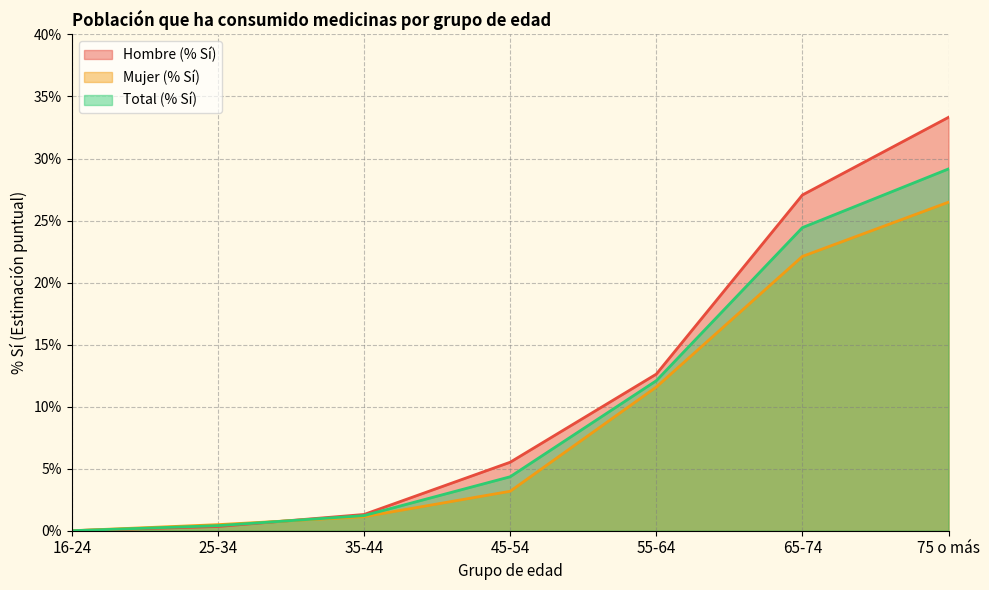

Reading left to right, extract all data points from this chart.

Hombre (% Sí): 16-24=0.0	25-34=0.3	35-44=1.3	45-54=5.5	55-64=12.6	65-74=27.1	75 o más=33.3
Mujer (% Sí): 16-24=0.0	25-34=0.5	35-44=1.1	45-54=3.2	55-64=11.6	65-74=22.1	75 o más=26.5
Total (% Sí): 16-24=0.0	25-34=0.4	35-44=1.2	45-54=4.3	55-64=12.1	65-74=24.4	75 o más=29.2